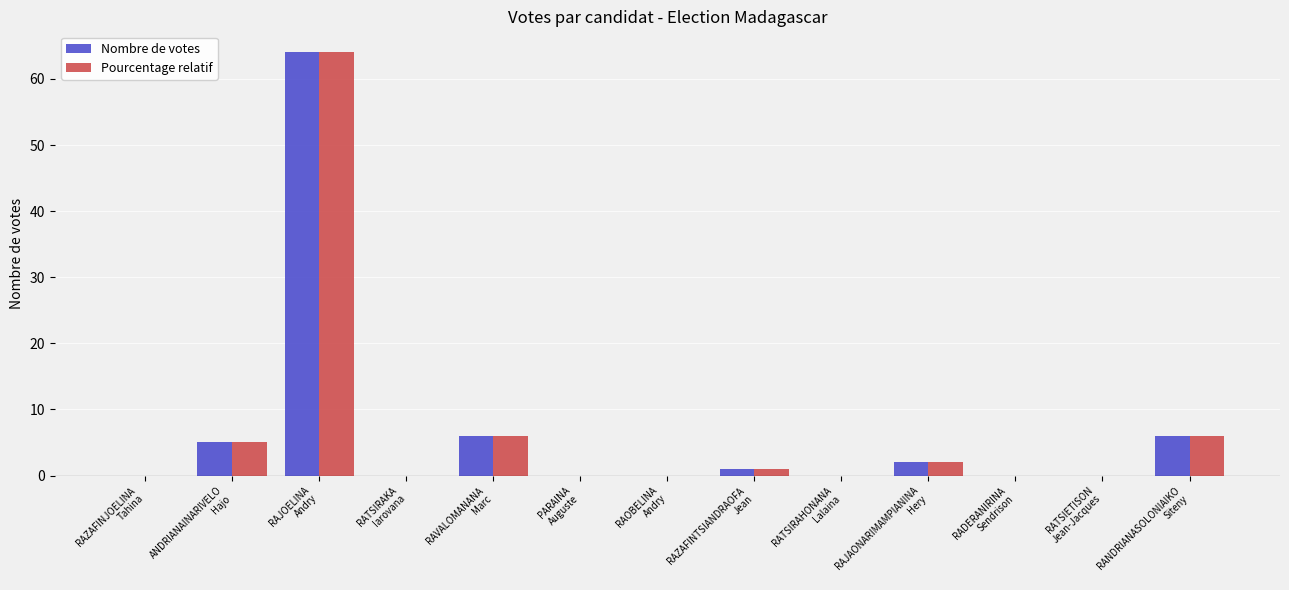

Is it true that Nombre de votes equals 0 at RATSIETISON
Jean-Jacques?

True